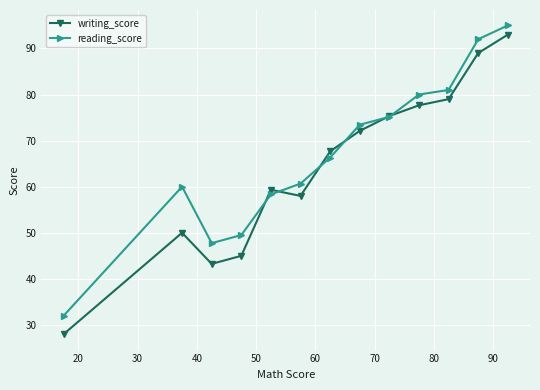

What is the highest value of the reading_score series?

95.0